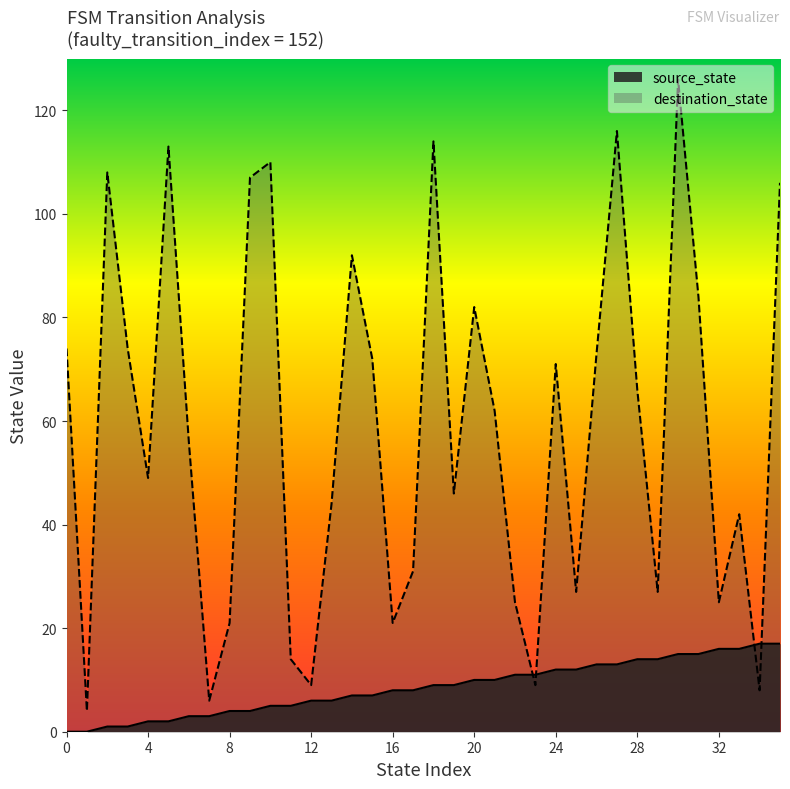

What is the value of the source_state point at the 6th from the left?

2